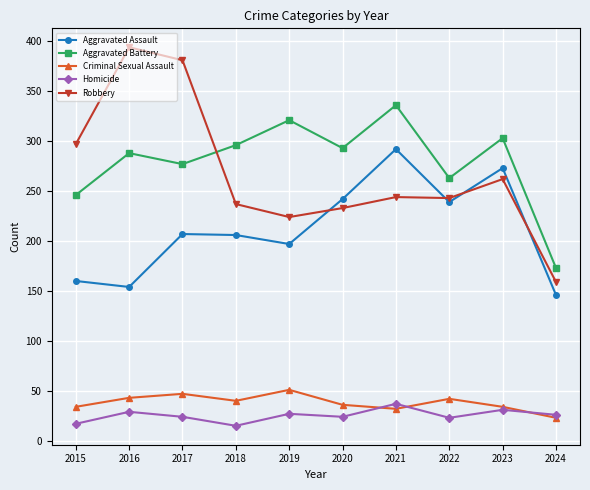

What is the average value of the Criminal Sexual Assault series?

38